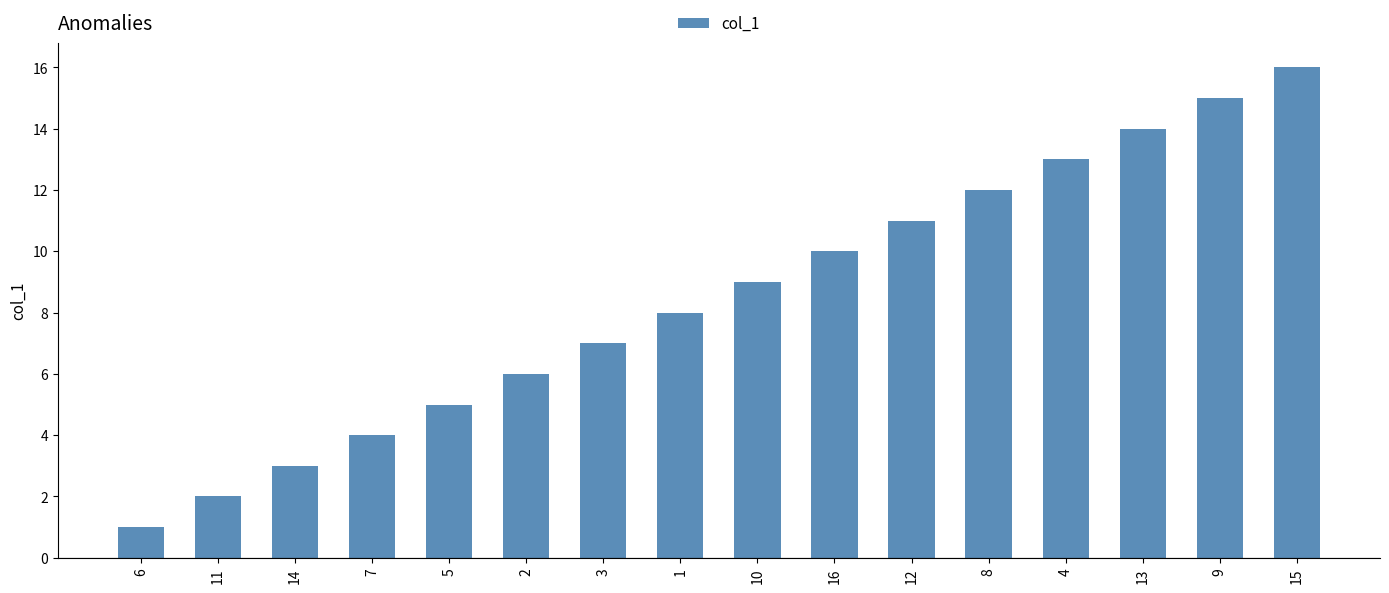

List the labels in order of value, largest first.

15, 9, 13, 4, 8, 12, 16, 10, 1, 3, 2, 5, 7, 14, 11, 6